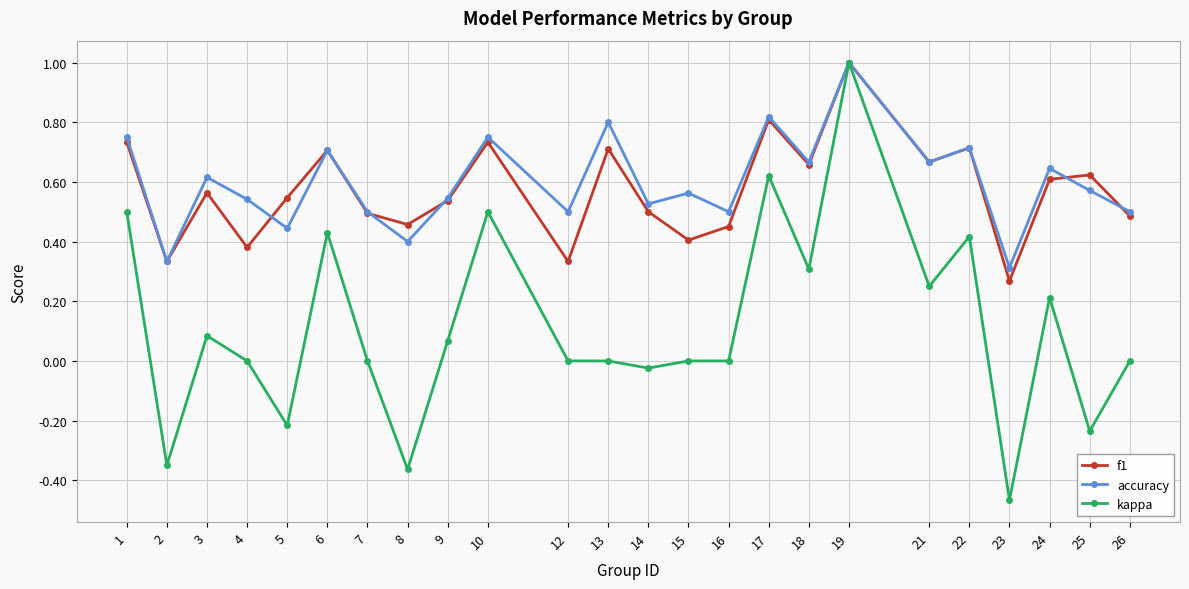

What is the total value across all series at 4?

0.9